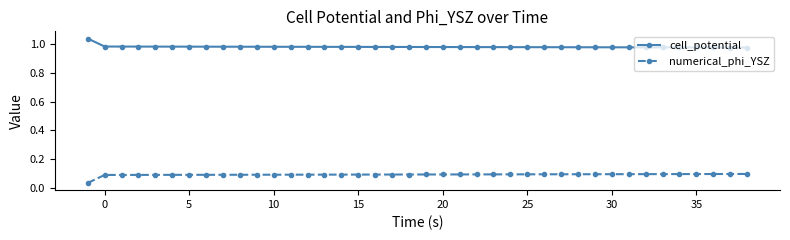

What is the sum of all numerical_phi_YSZ values?

3.7